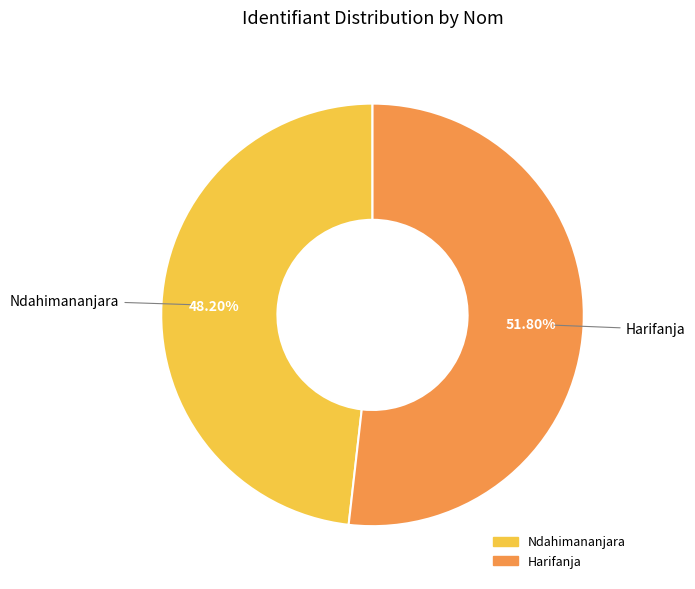

Which slice is the smallest?

Ndahimananjara